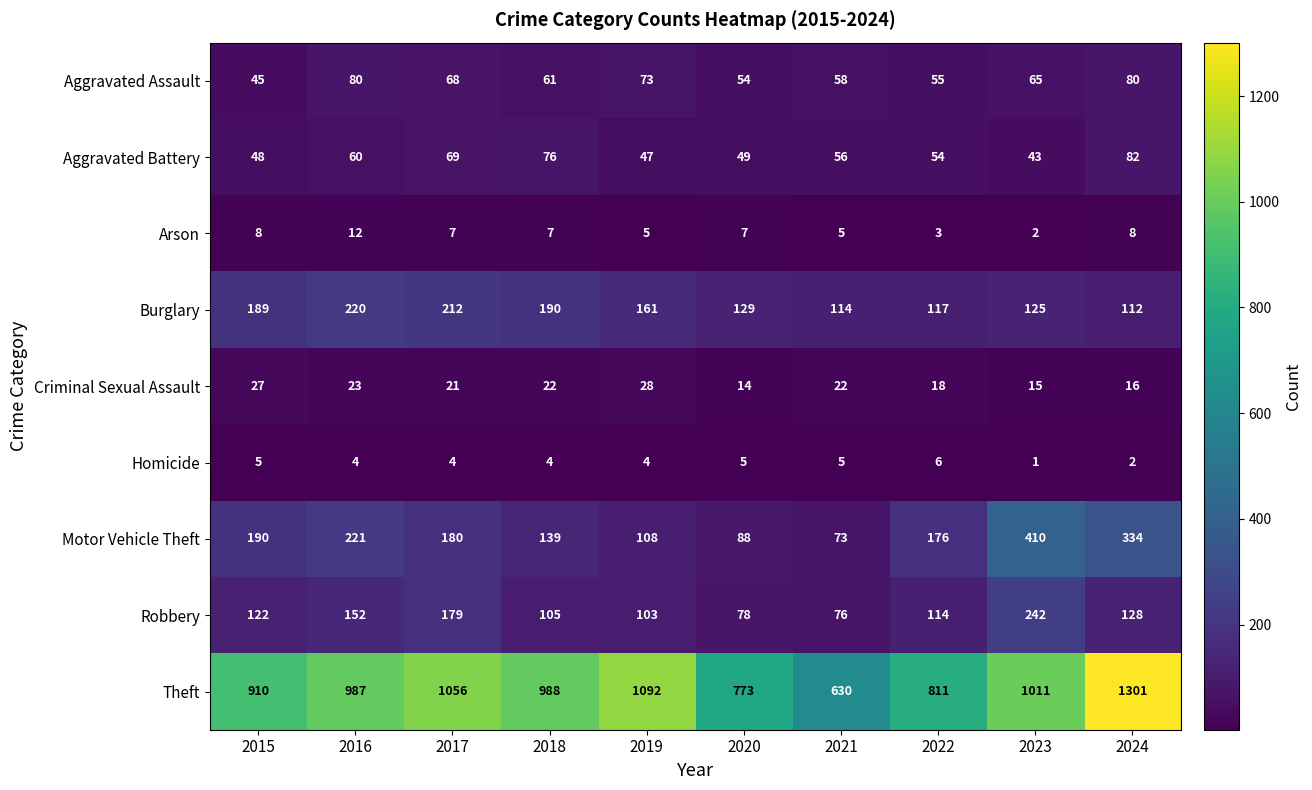

True or false: Theft has a value of 395 at 2018.

False